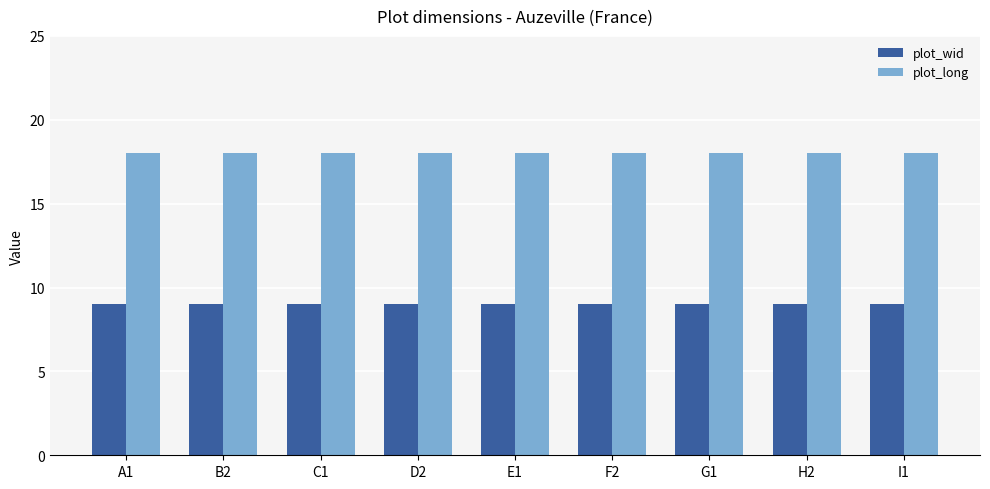

What is the spread (max minus min) of values at C1?

9